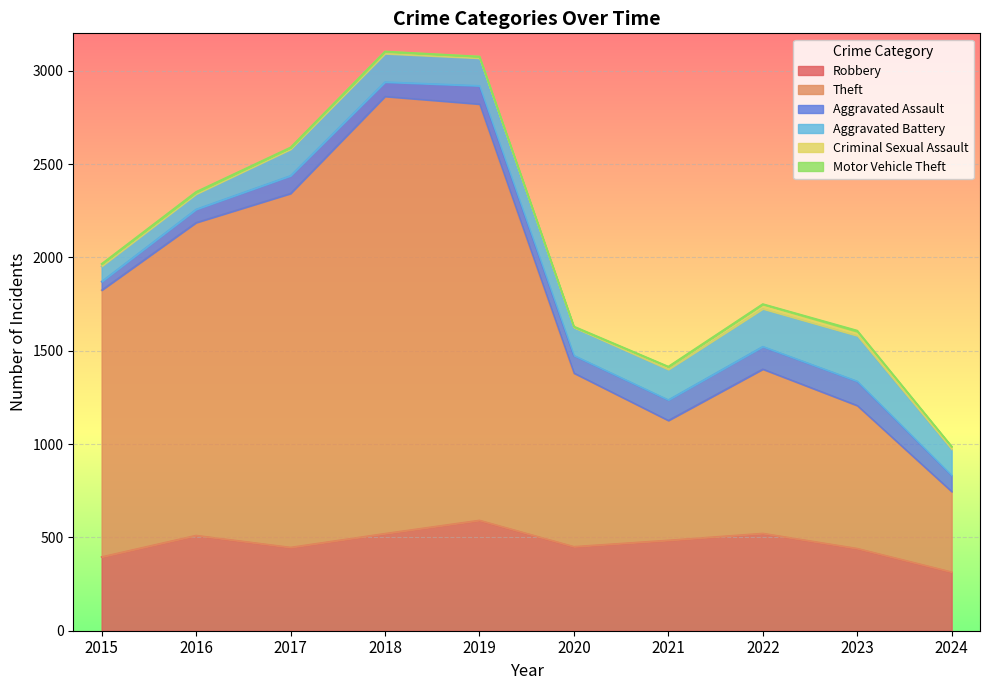

Is it true that Aggravated Assault equals 130 at 2023?

True